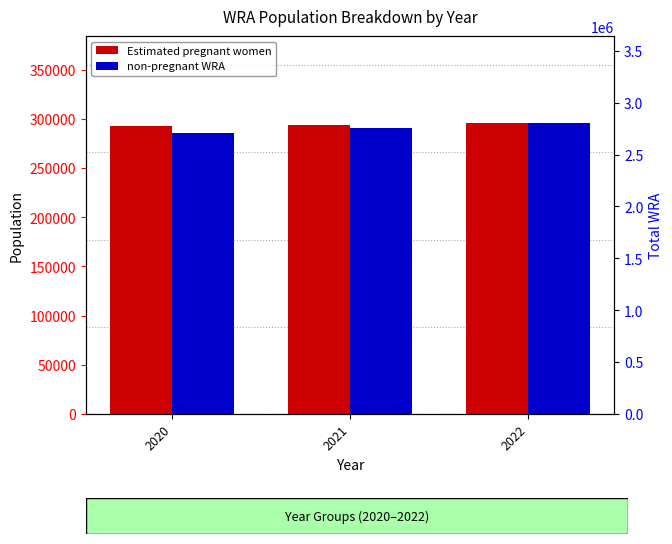

Are the bars horizontal?

No